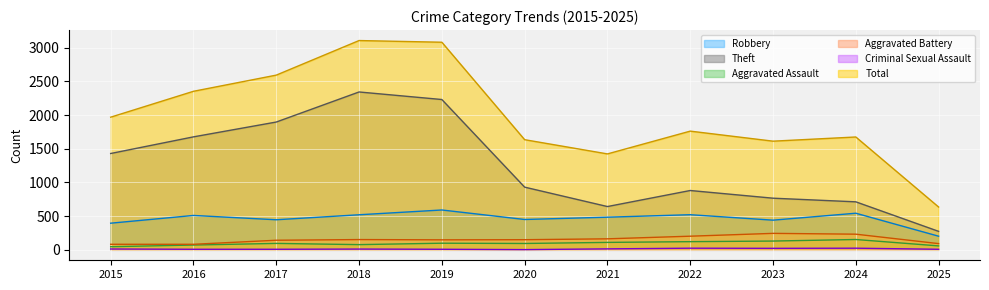

What is the difference between the maximum and minimum values in the Criminal Sexual Assault series?

21